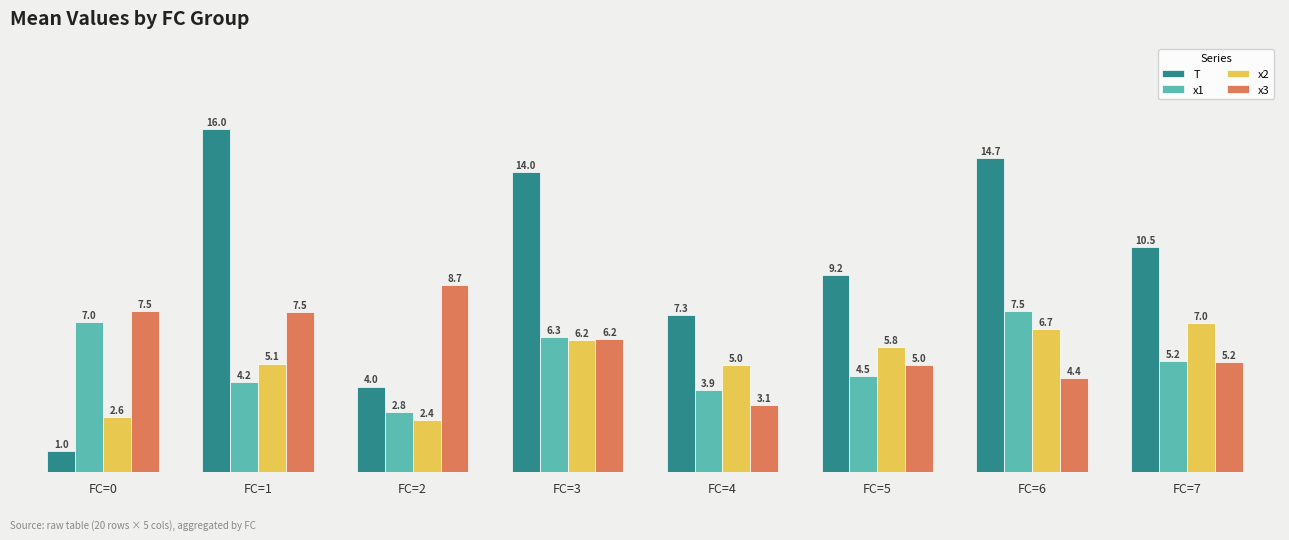

What is the difference between the highest and lowest values at FC=1?

11.8